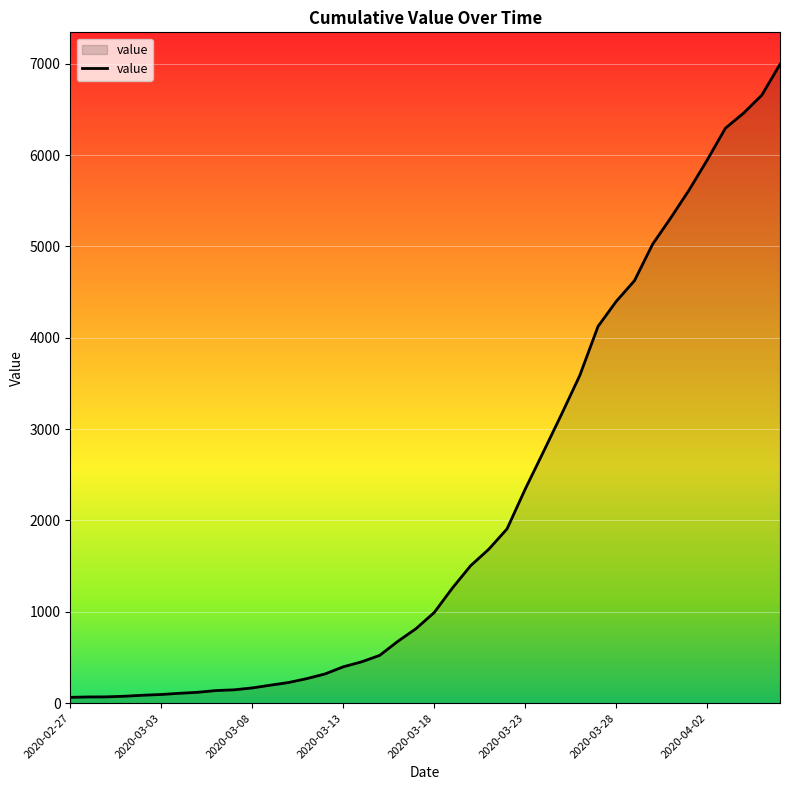

What is the average value?

2142